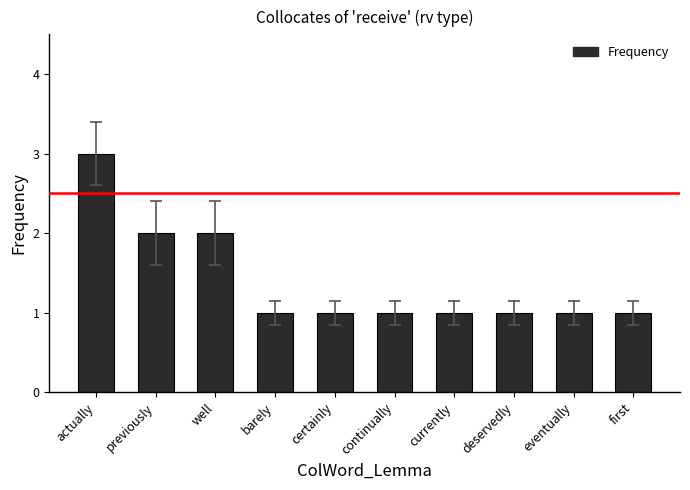

What is the ratio of the value at certainly to the value at continually?

1.0